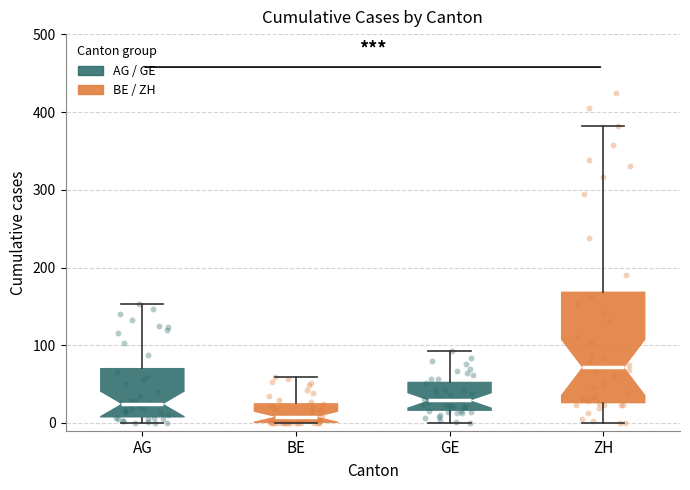

Reading left to right, read every box against the y-axis: the position of its median line, the range the box covers, and the ends of its whiskers. The values are not printed on the chart, so give them approximately, as read against the axis.

AG: median 20, box 10 to 70, whiskers 0 to 150
BE: median 10, box 0 to 30, whiskers 0 to 60
GE: median 30, box 20 to 50, whiskers 0 to 90
ZH: median 70, box 30 to 170, whiskers 0 to 380